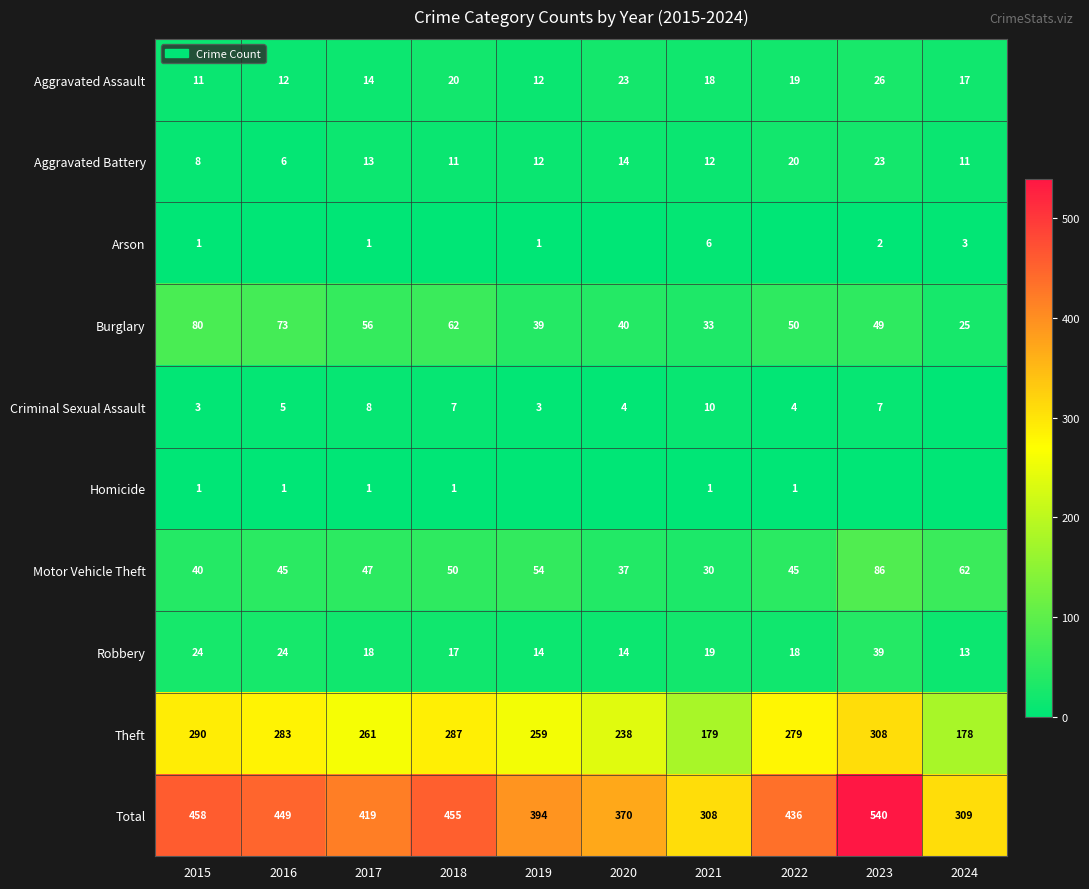

What is the difference between the maximum and minimum values in the Aggravated Assault series?

15